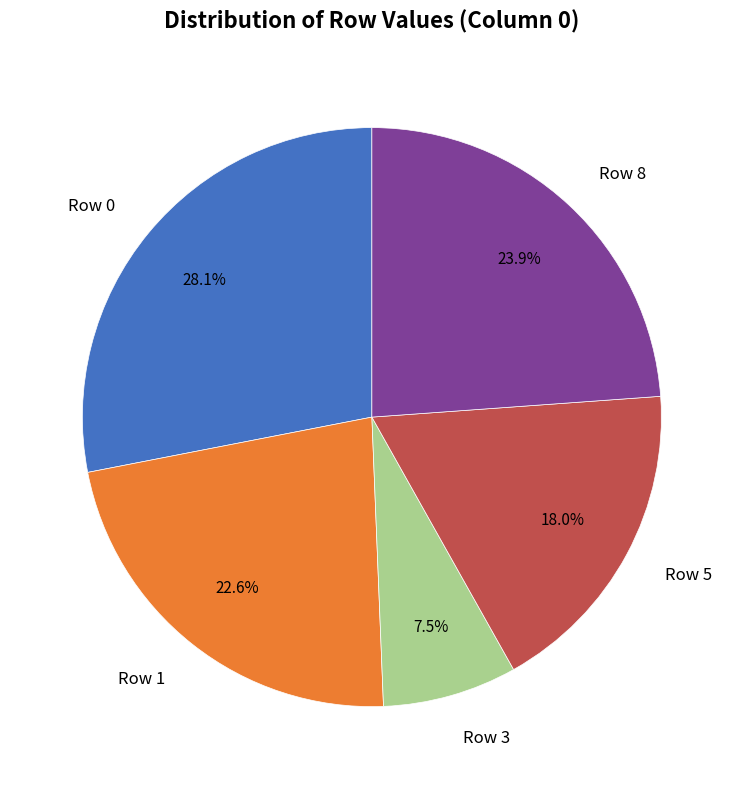

Is there a majority slice in this chart?

No